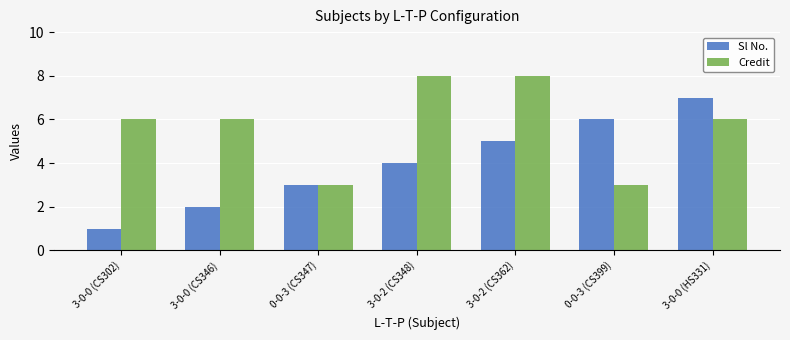

What is the average value of the Credit series?

6